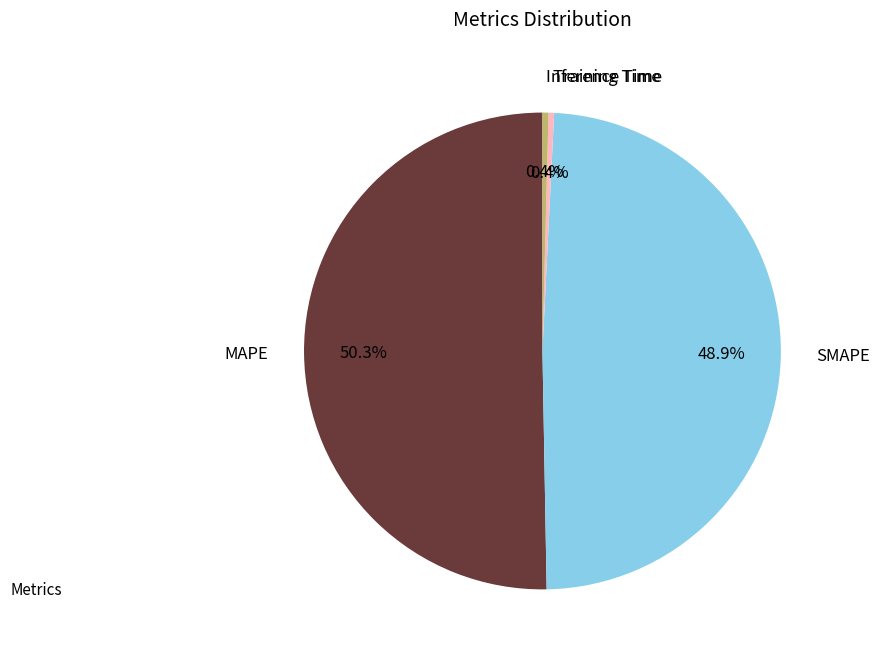

Which slice represents more than half of the pie?

MAPE